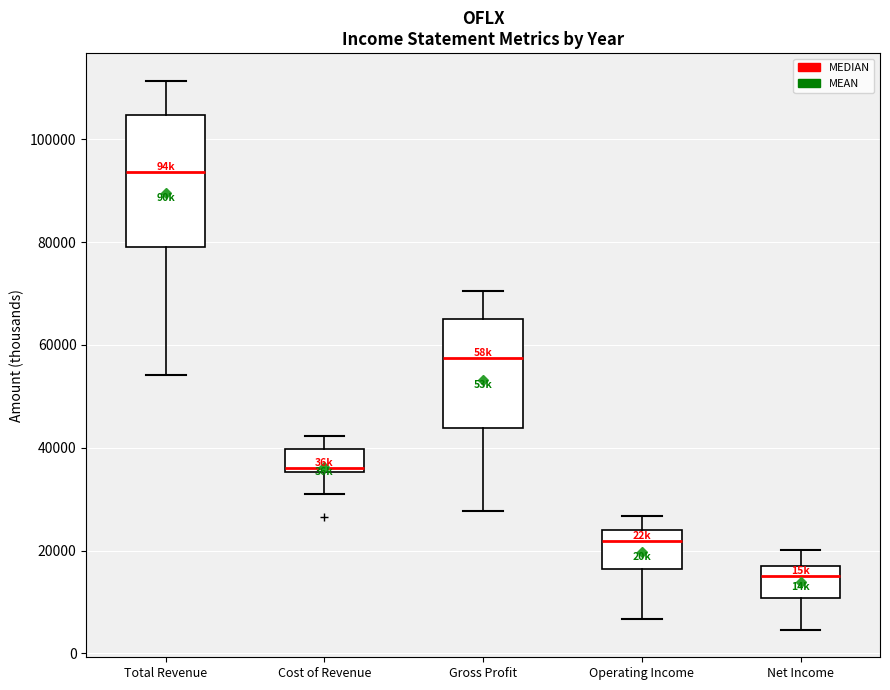

Reading left to right, transcribe this box plot: for each box, give where its median line is, the range the box spans, and where its two whiskers end, as read against the y-axis. The values are not printed on the chart, so give them approximately, as read against the axis.

Total Revenue: median 94000, box 80000 to 104000, whiskers 54000 to 112000
Cost of Revenue: median 36000 (just above the box's lower edge), box 36000 to 40000, whiskers 32000 to 42000
Gross Profit: median 58000, box 44000 to 66000, whiskers 28000 to 70000
Operating Income: median 22000, box 16000 to 24000, whiskers 6000 to 26000
Net Income: median 16000 (just below the box's upper edge), box 10000 to 16000, whiskers 4000 to 20000